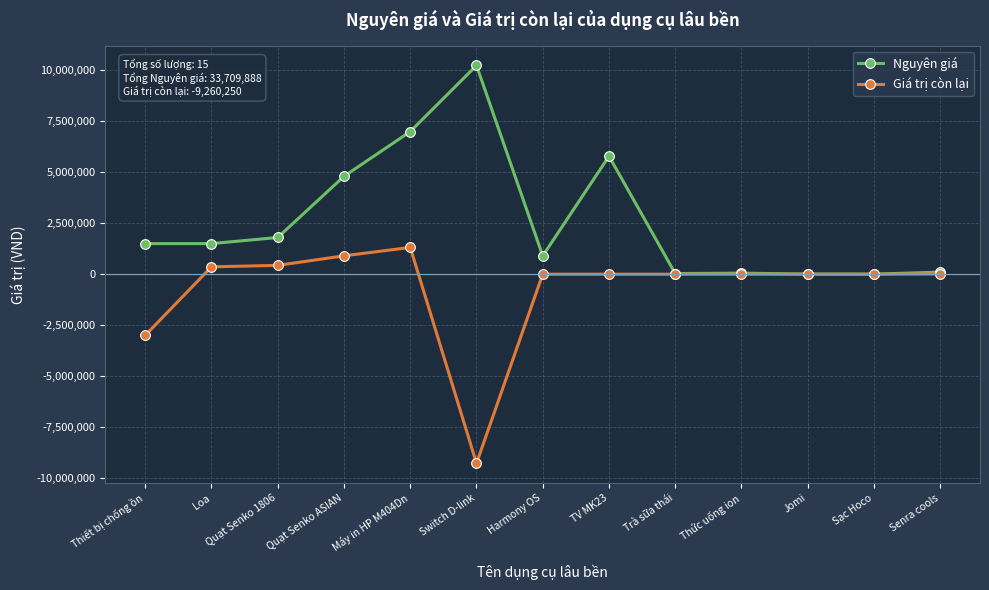

The Giá trị còn lại series shows -4973507 at Switch D-link. True or false?

False